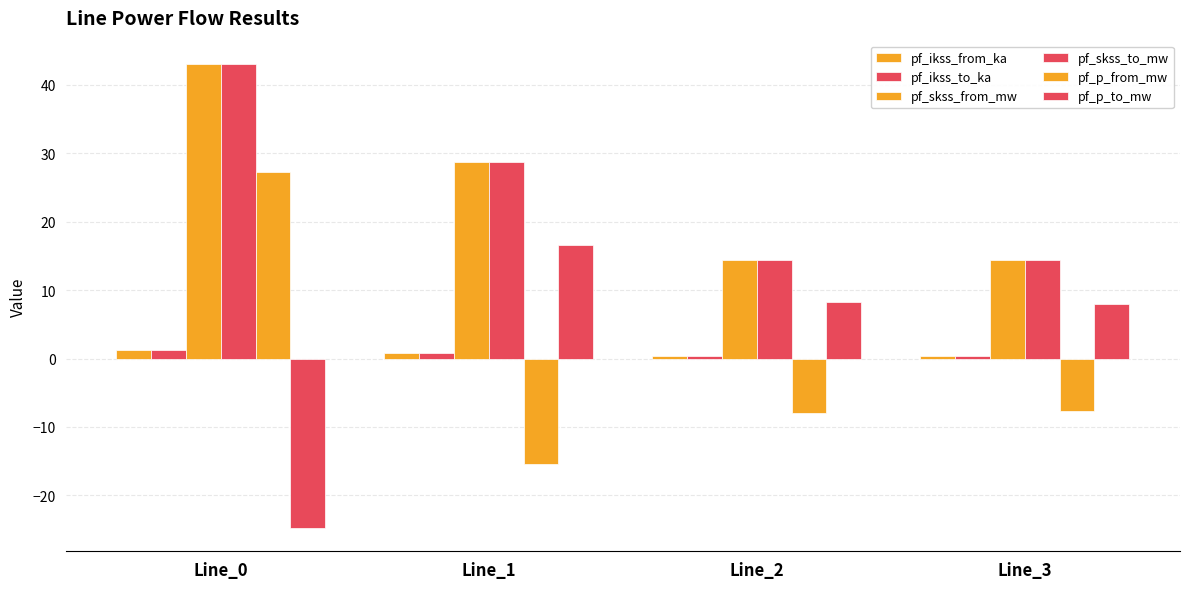

True or false: pf_skss_from_mw has a value of 14.4 at Line_3.

True